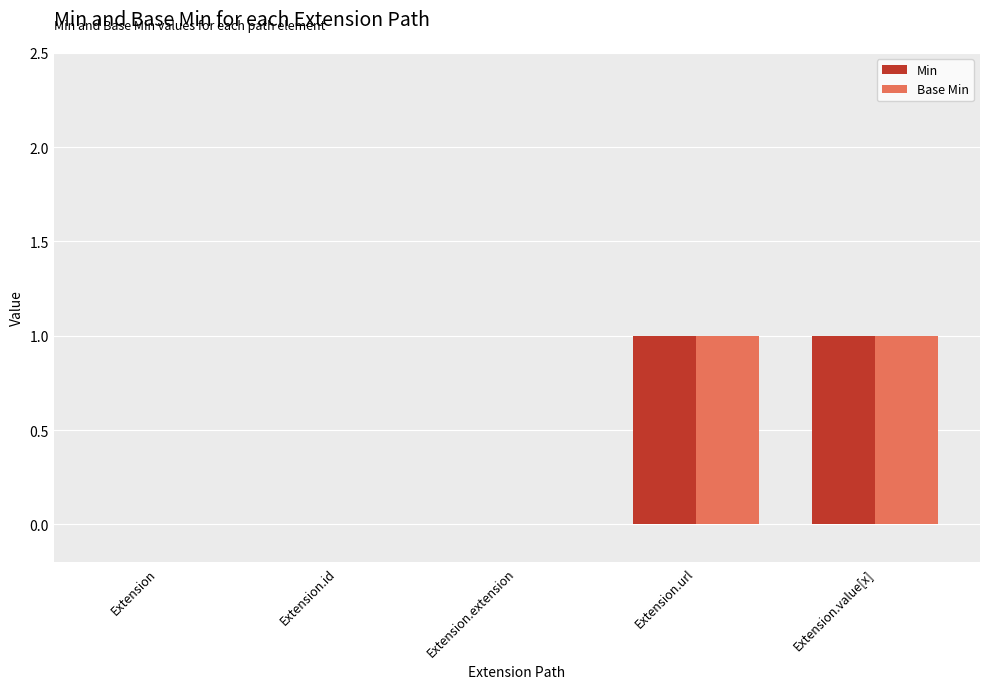

Reading left to right, extract all data points from this chart.

Min: Extension=0	Extension.id=0	Extension.extension=0	Extension.url=1	Extension.value[x]=1
Base Min: Extension=0	Extension.id=0	Extension.extension=0	Extension.url=1	Extension.value[x]=1